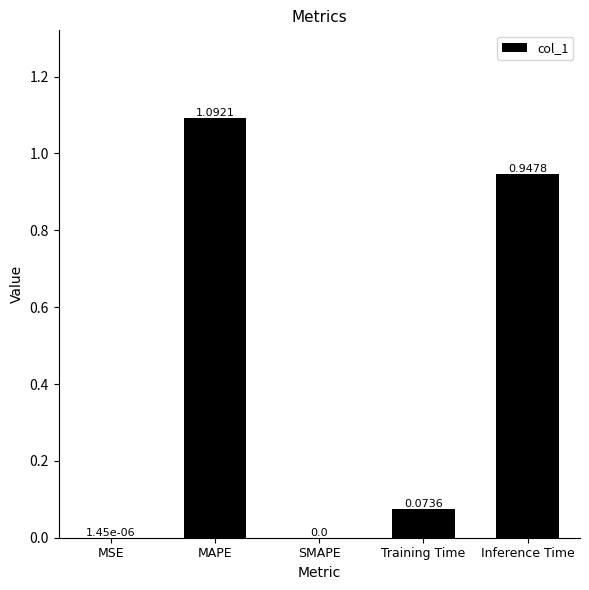

At which category does the chart reach its peak across all series?

MAPE